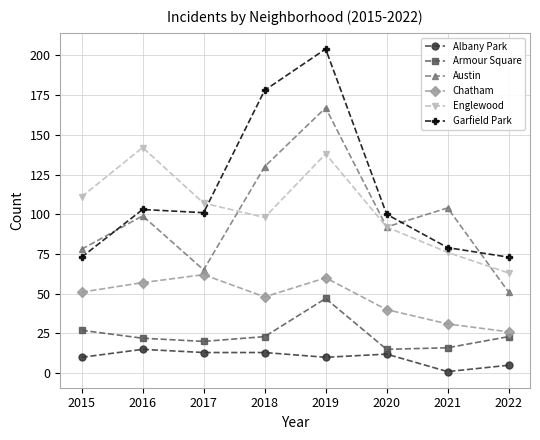

Reading left to right, extract all data points from this chart.

Albany Park: 2015=10	2016=15	2017=13	2018=13	2019=10	2020=12	2021=1	2022=5
Armour Square: 2015=27	2016=22	2017=20	2018=23	2019=47	2020=15	2021=16	2022=23
Austin: 2015=78	2016=99	2017=65	2018=130	2019=167	2020=92	2021=104	2022=51
Chatham: 2015=51	2016=57	2017=62	2018=48	2019=60	2020=40	2021=31	2022=26
Englewood: 2015=111	2016=142	2017=107	2018=98	2019=138	2020=92	2021=76	2022=63
Garfield Park: 2015=73	2016=103	2017=101	2018=178	2019=204	2020=100	2021=79	2022=73